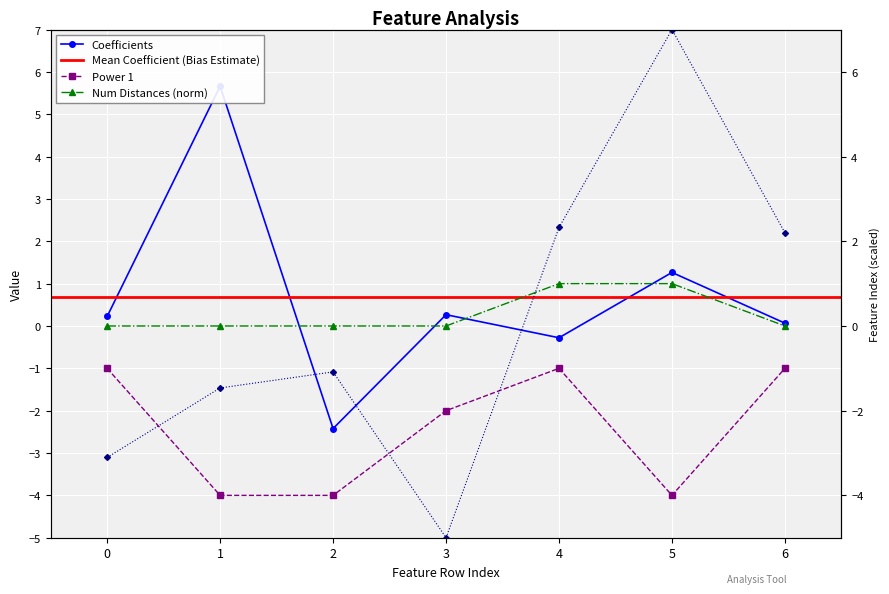

After their last crossing, which series has the higher values: Number of distances in feature or Coefficients?

Coefficients